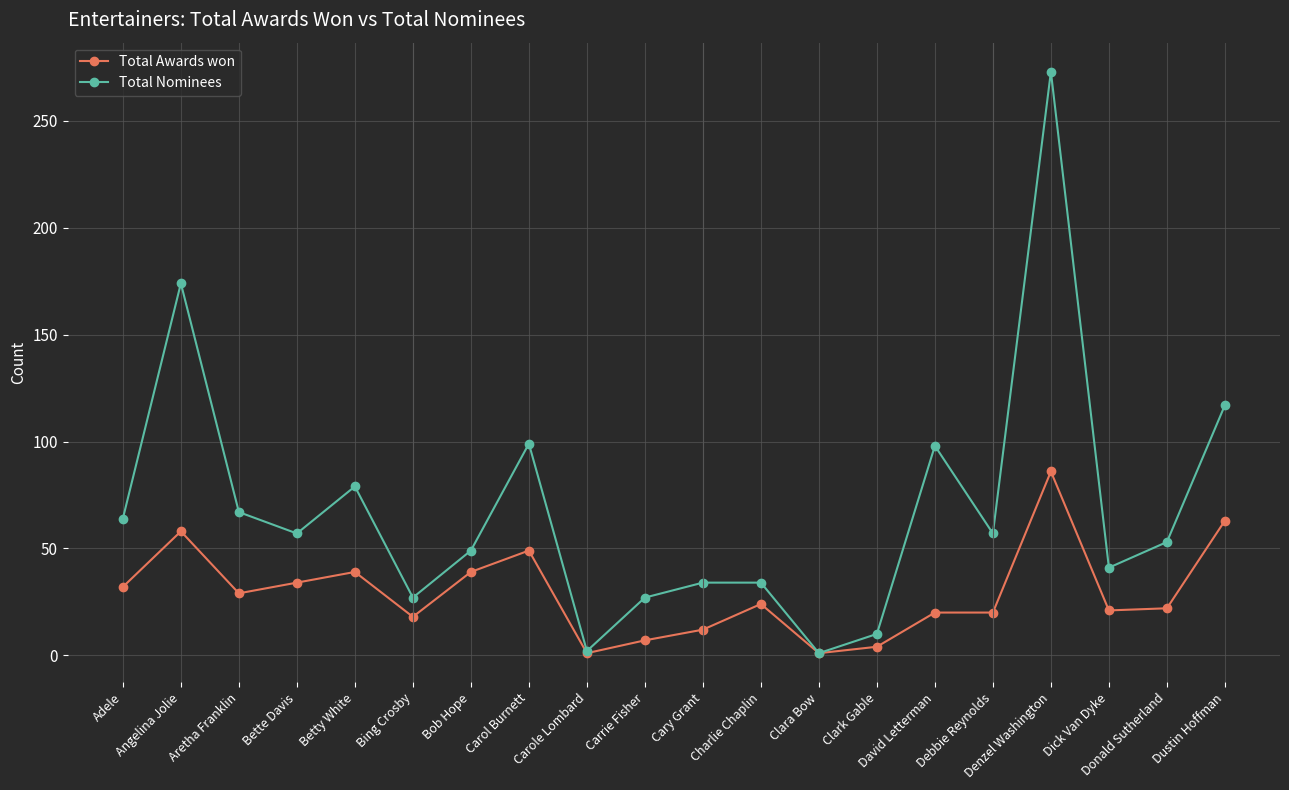

Count the number of categories in the chart.

20